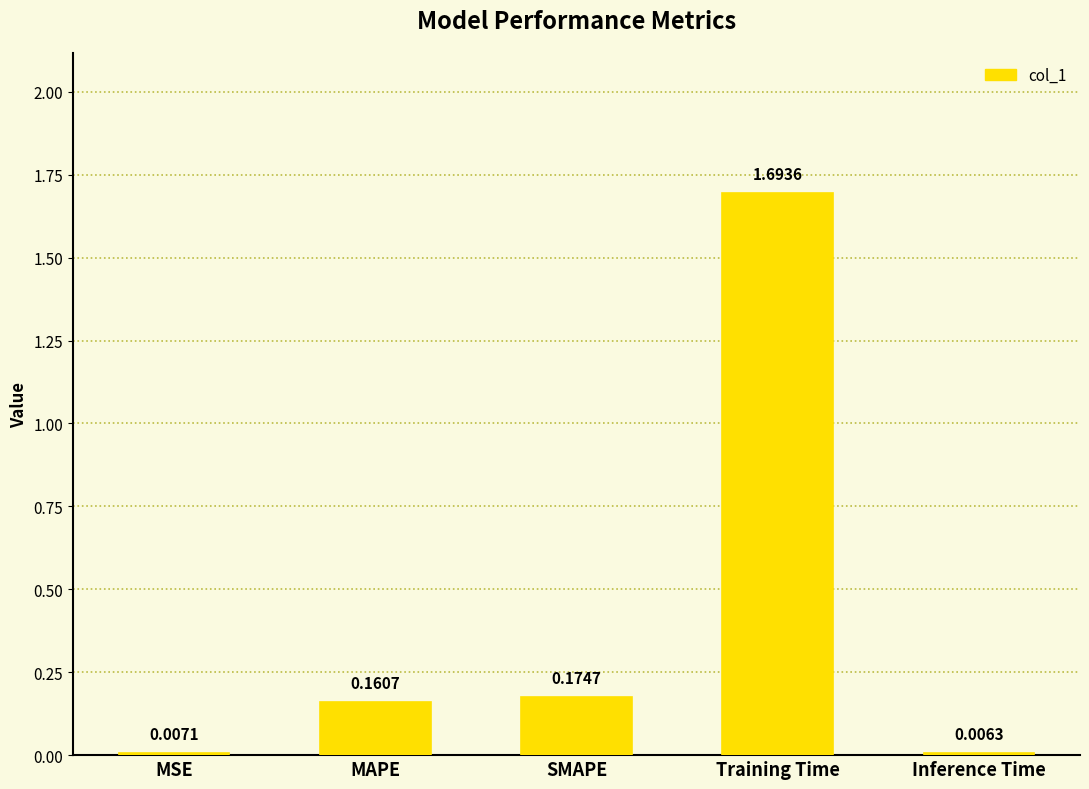

What is the change in value from MAPE to Training Time?

+1.5